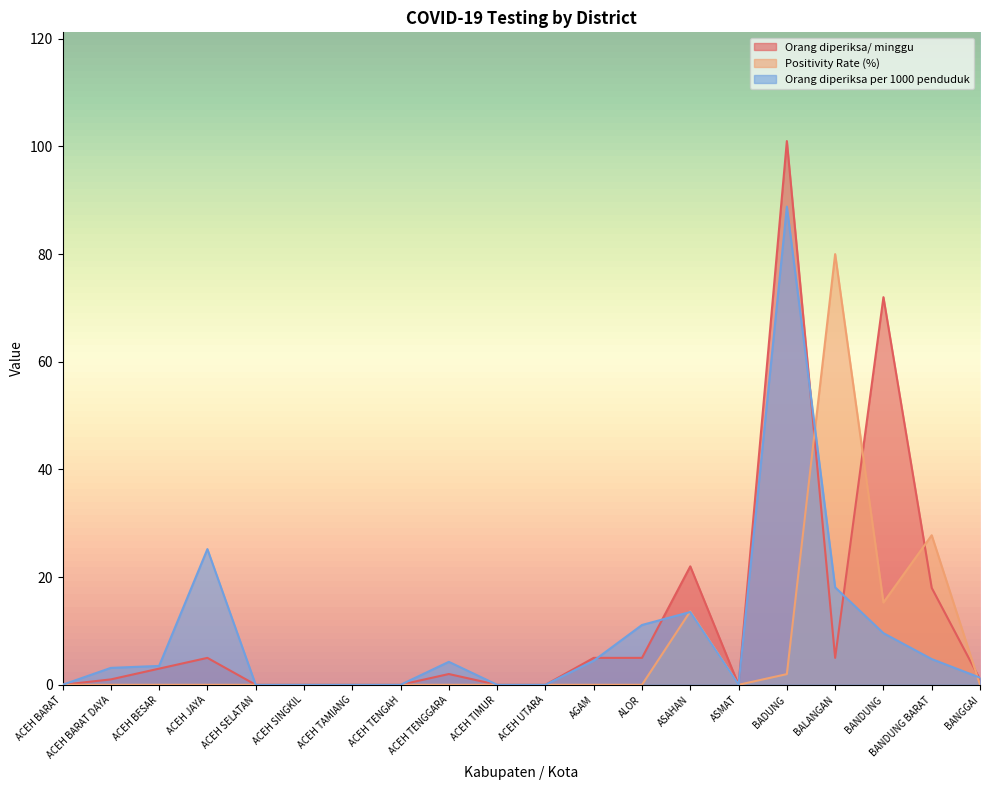

Between ACEH TENGAH and BANGGAI, which series saw the biggest shift?

Orang diperiksa per 1000 penduduk